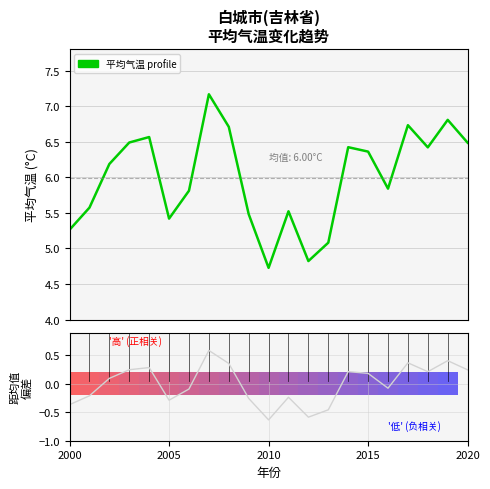

Reading left to right, what are all the values shown in this chart?

平均气温 profile: 5.3	5.6	6.2	6.5	6.6	5.4	5.8	7.2	6.7	5.5	4.7	5.5	4.8	5.1	6.4	6.4	5.8	6.7	6.4	6.8	6.5
Ranked metric: -0.4	-0.2	0.1	0.2	0.3	-0.3	-0.1	0.6	0.4	-0.3	-0.6	-0.2	-0.6	-0.5	0.2	0.2	-0.1	0.4	0.2	0.4	0.2